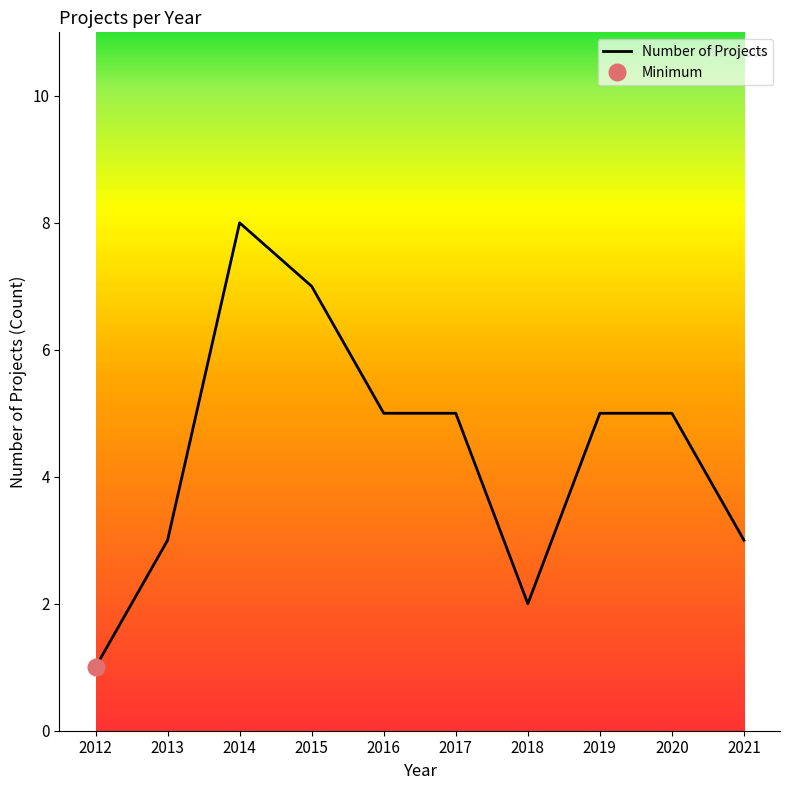

True or false: Number of Projects has a value of 7 at 2017.

False